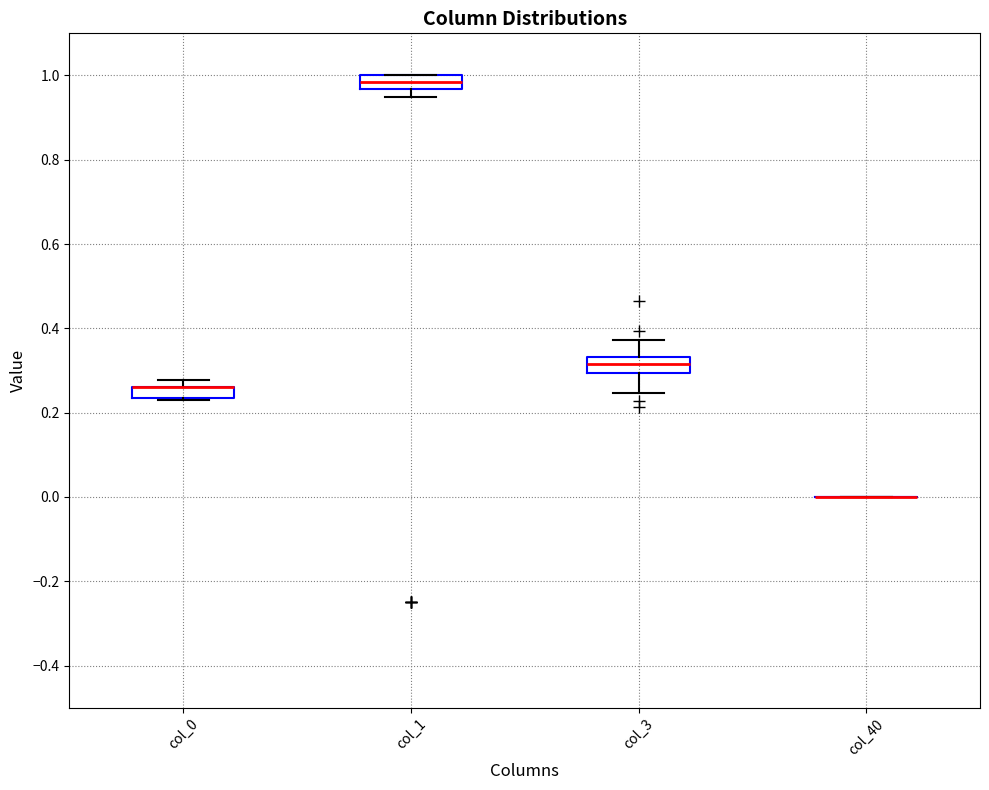

Where is the upper edge of the box for col_1 on the y-axis? The values are not printed on the chart, so give them approximately, as read against the axis.

1.00